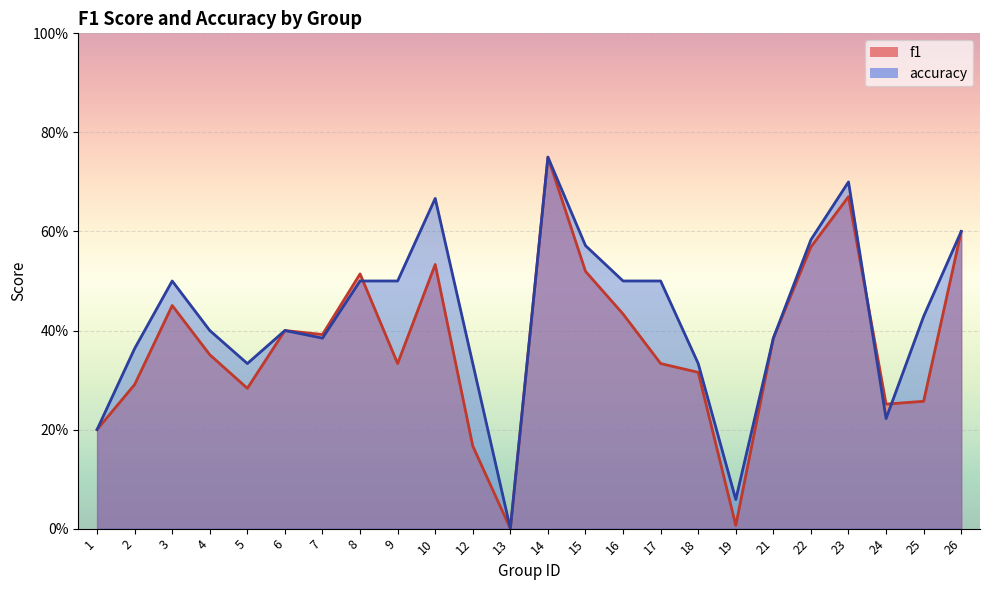

At which category does accuracy reach its first local peak?

3